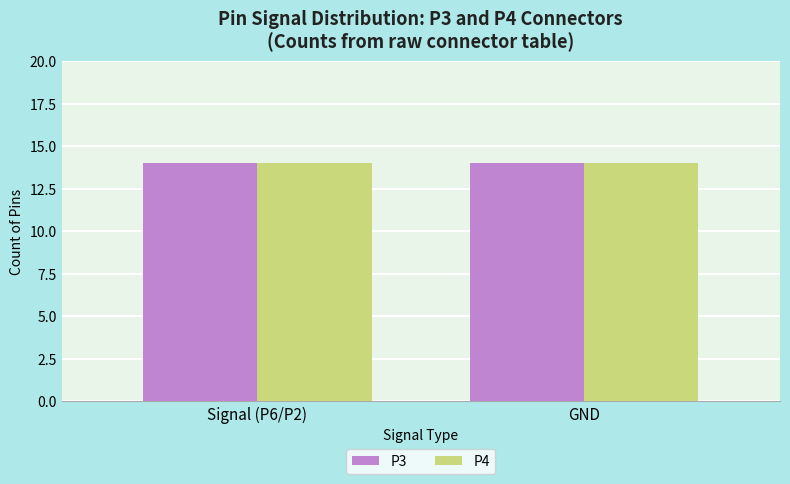

The value of P4 at P6 is 22. True or false?

False